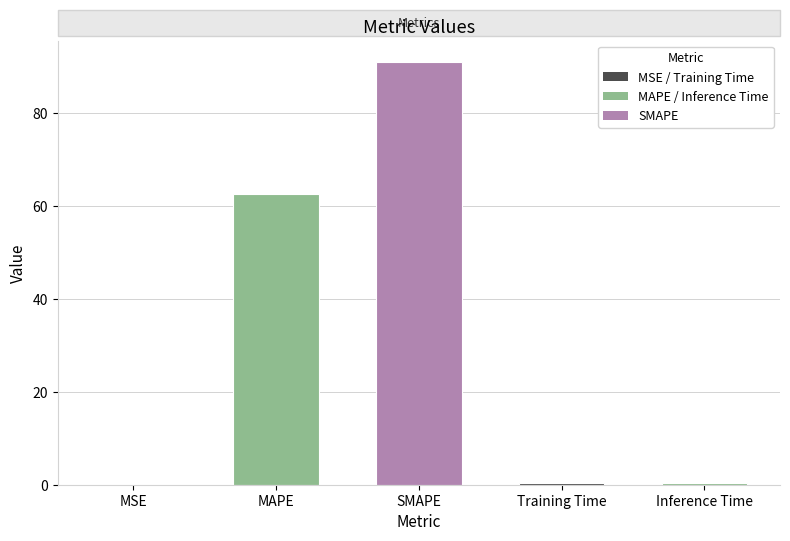

What is the maximum value shown in the chart?

91.0